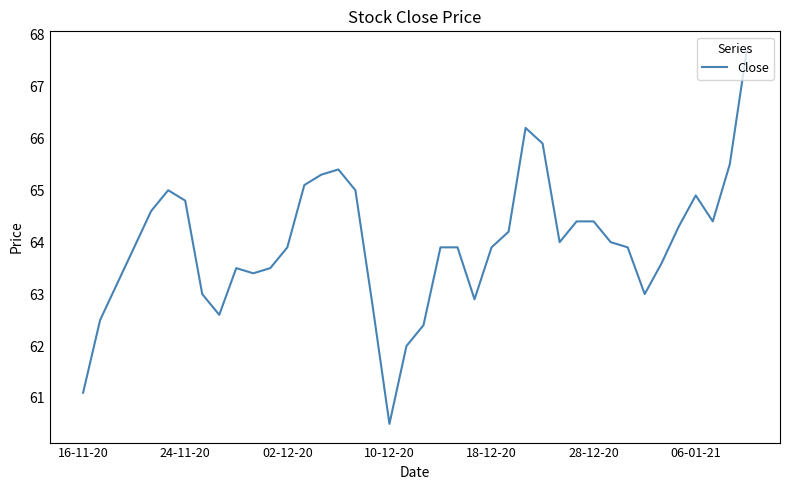

What is the difference between the maximum and minimum values?

7.2